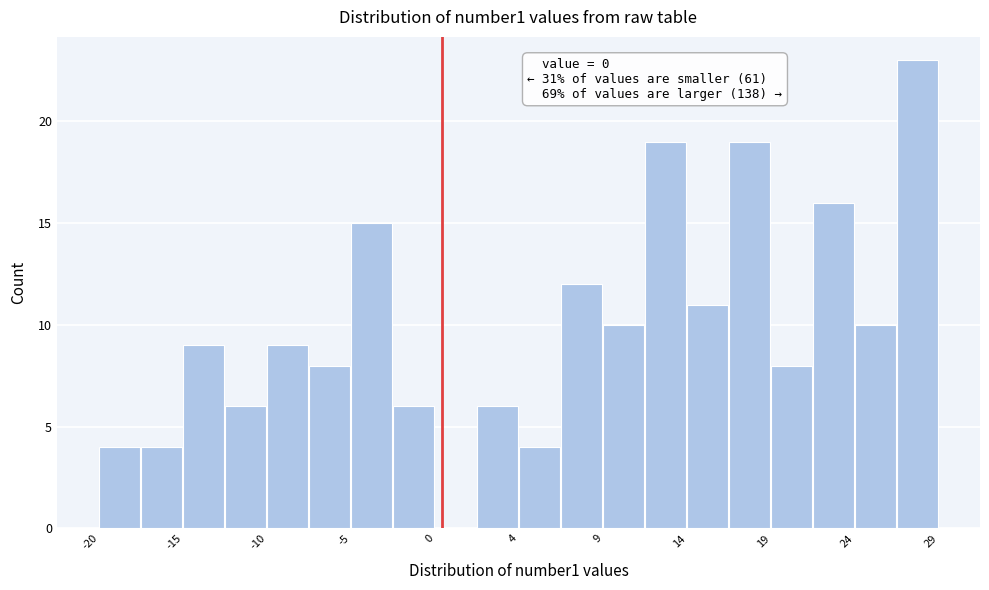

Over which range of the x-axis is the bar tallest?

26.55 to 29.00